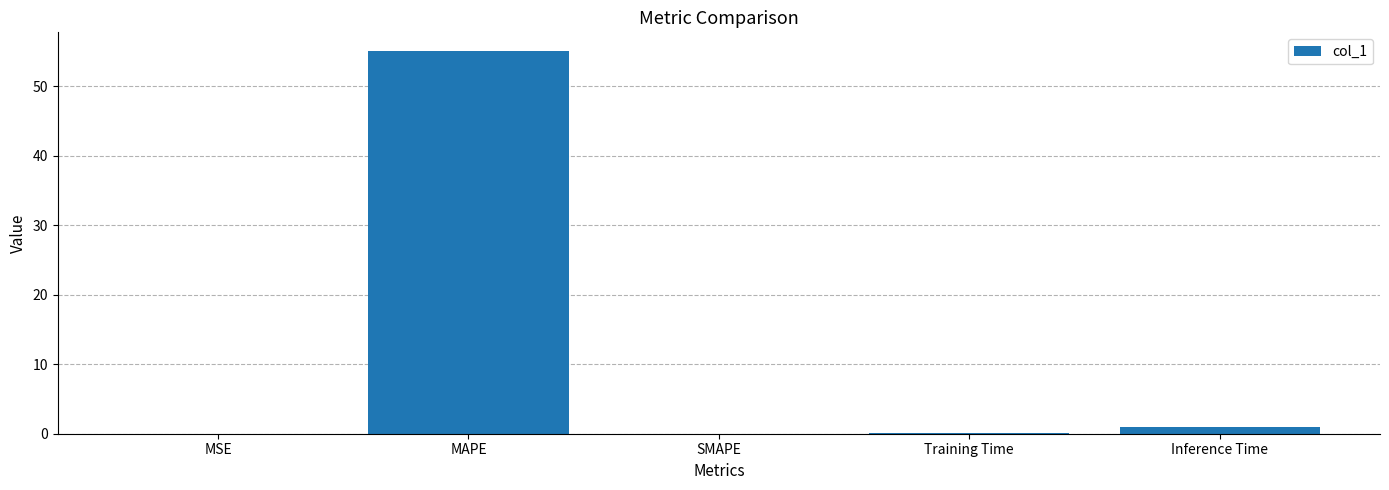

Which category has the highest value across all series?

MAPE